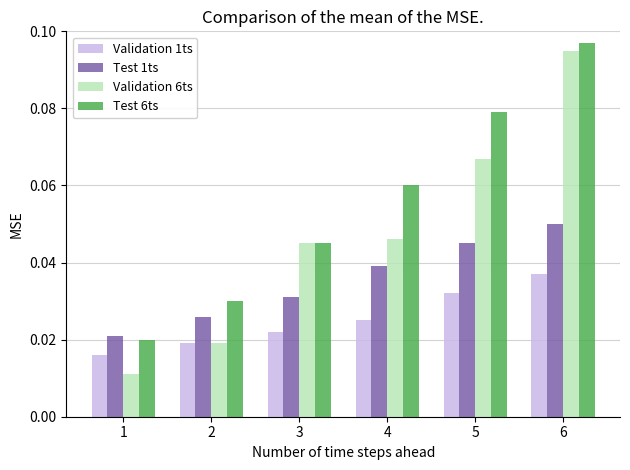

What are all the series names shown in the legend?

Validation 1ts, Test 1ts, Validation 6ts, Test 6ts